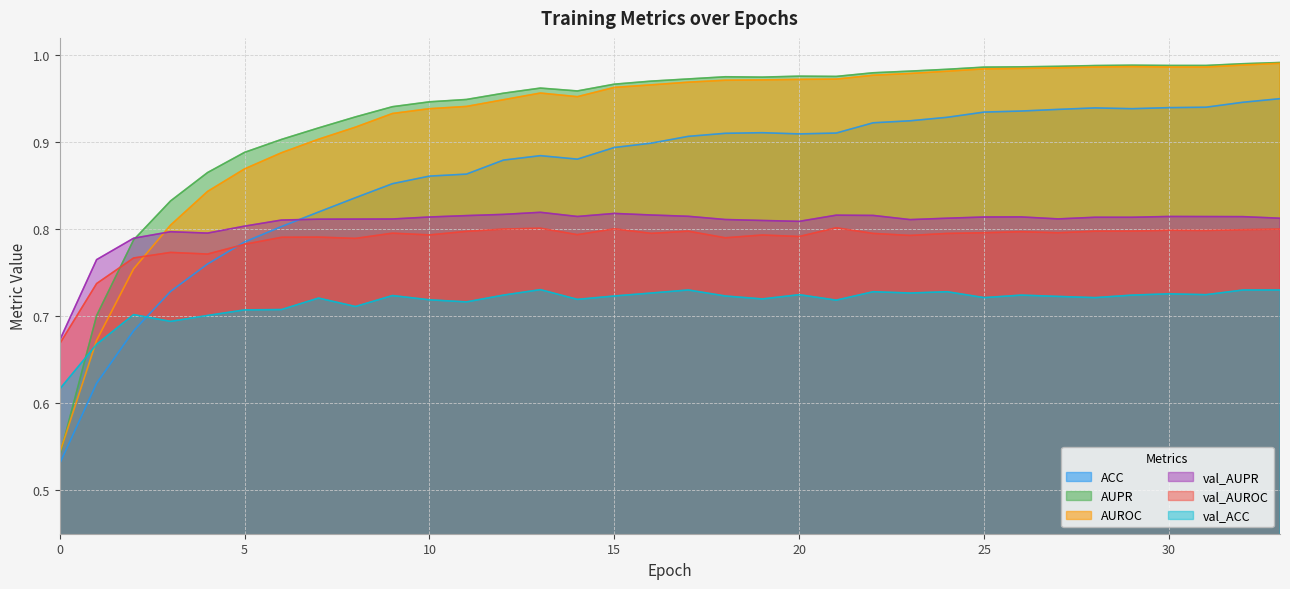

Between 5 and 12, which is larger?

12